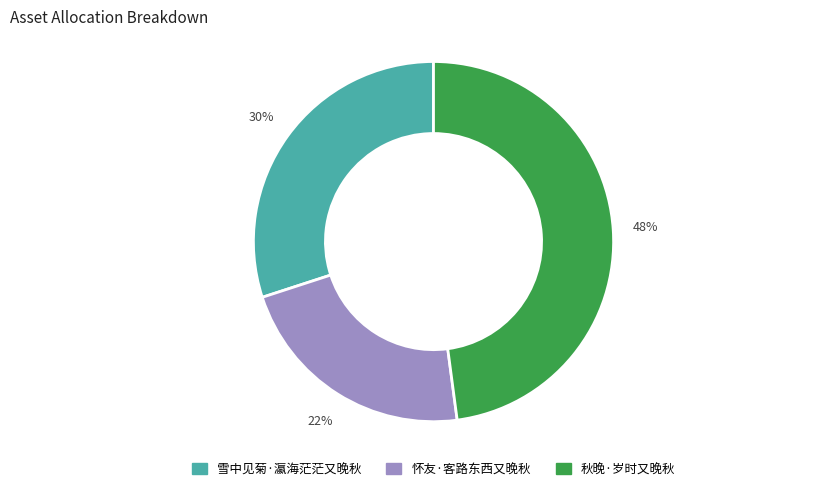

Does 秋晚·岁时又晚秋 represent more than half of the total?

No